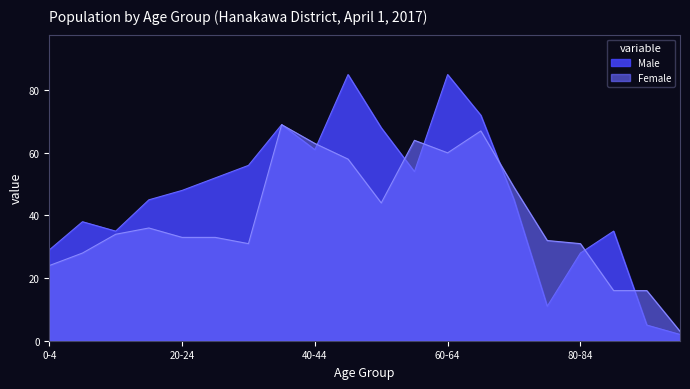

What is the difference between the maximum and minimum values in the Female series?

66